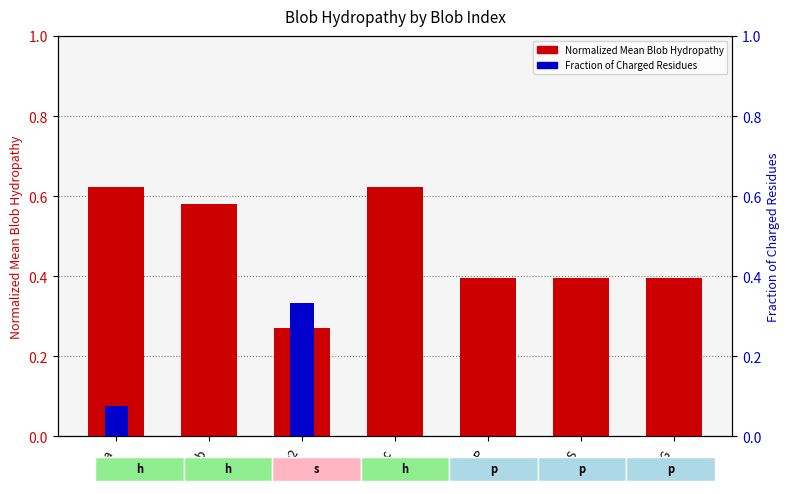

Which series has the widest spread of values?

Normalized Mean Blob Hydropathy